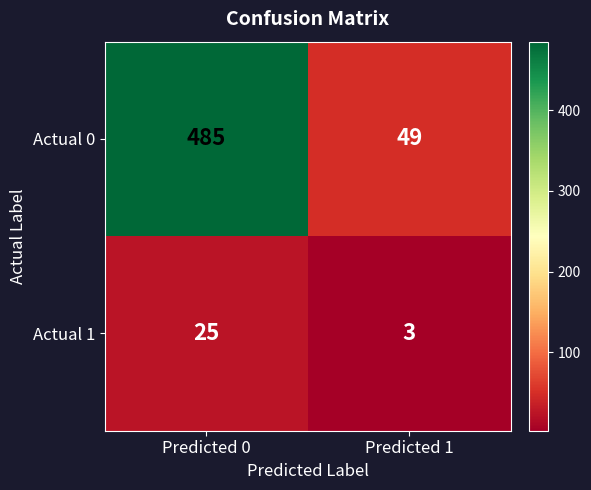

What is the spread (max minus min) of values at Predicted 1?

46